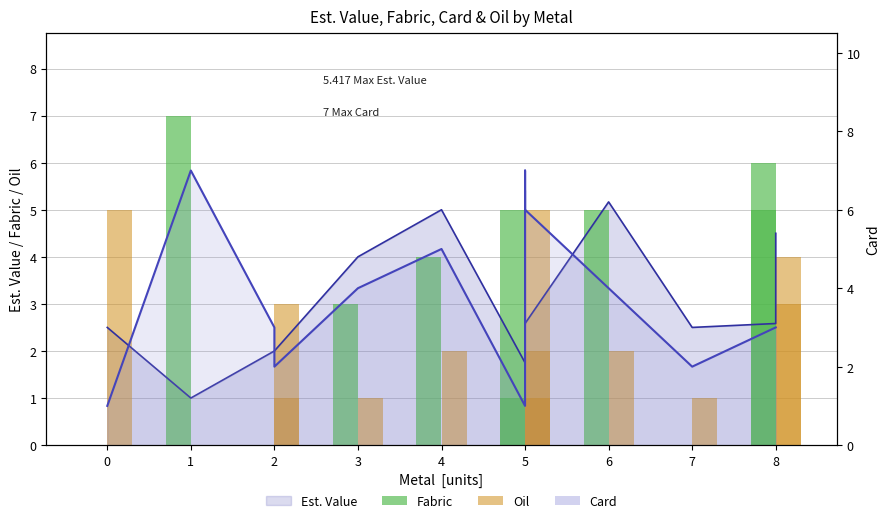

Which category has the highest value across all series?

1